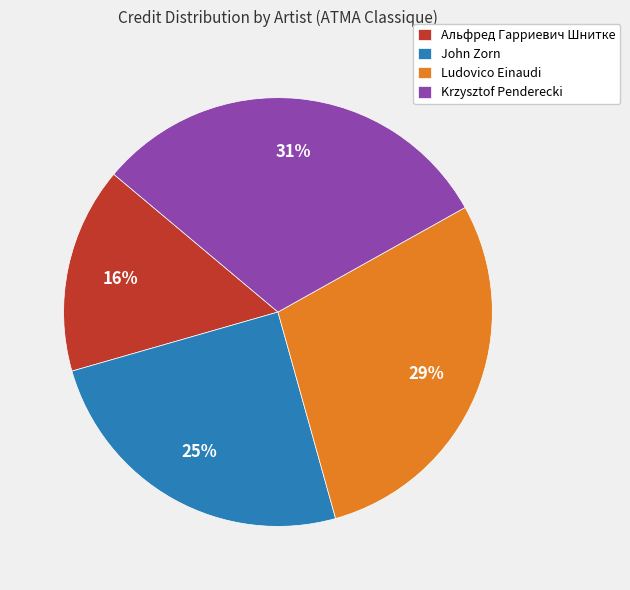

To the nearest percent, what is the difference between the Альфред Гарриевич Шнитке and Ludovico Einaudi slice percentages?

13%